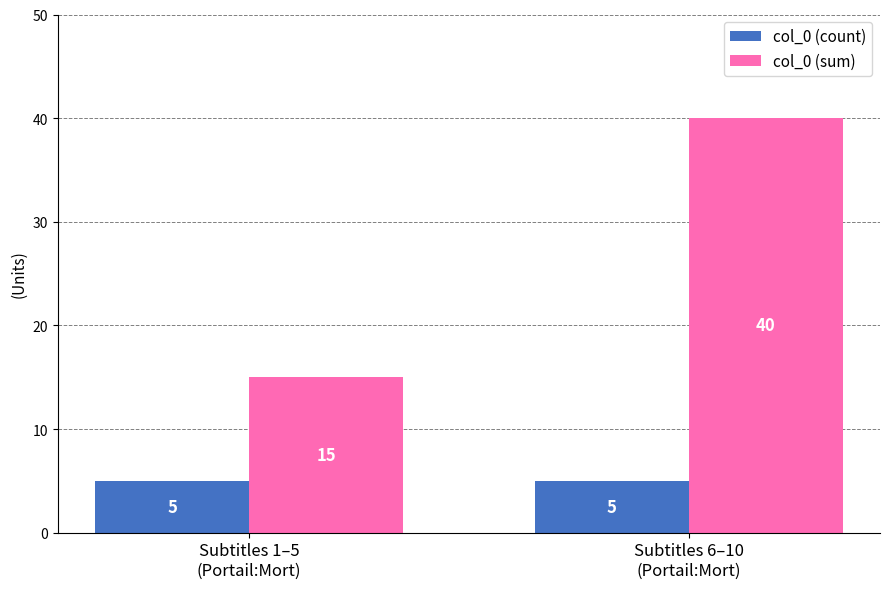

At which label does col_0 (sum) reach its minimum?

Subtitles 1–5
(Portail:Mort)